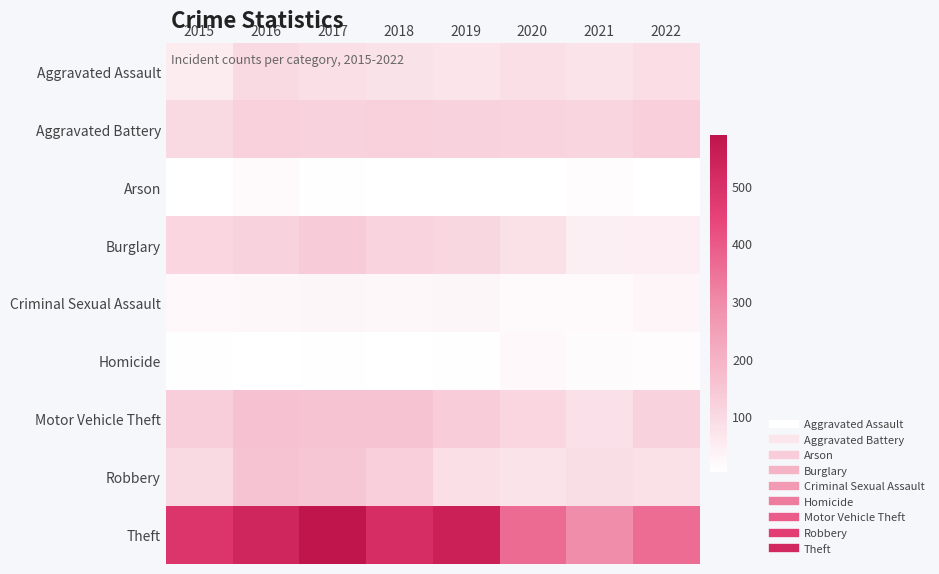

At how many categories does at least one series exceed 402?

5